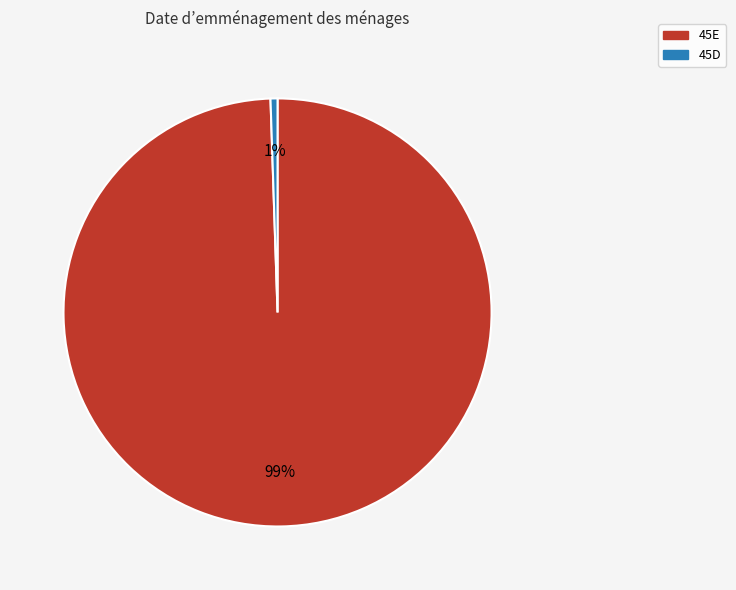

What percentage is the 45E slice, to the nearest percent?

99%